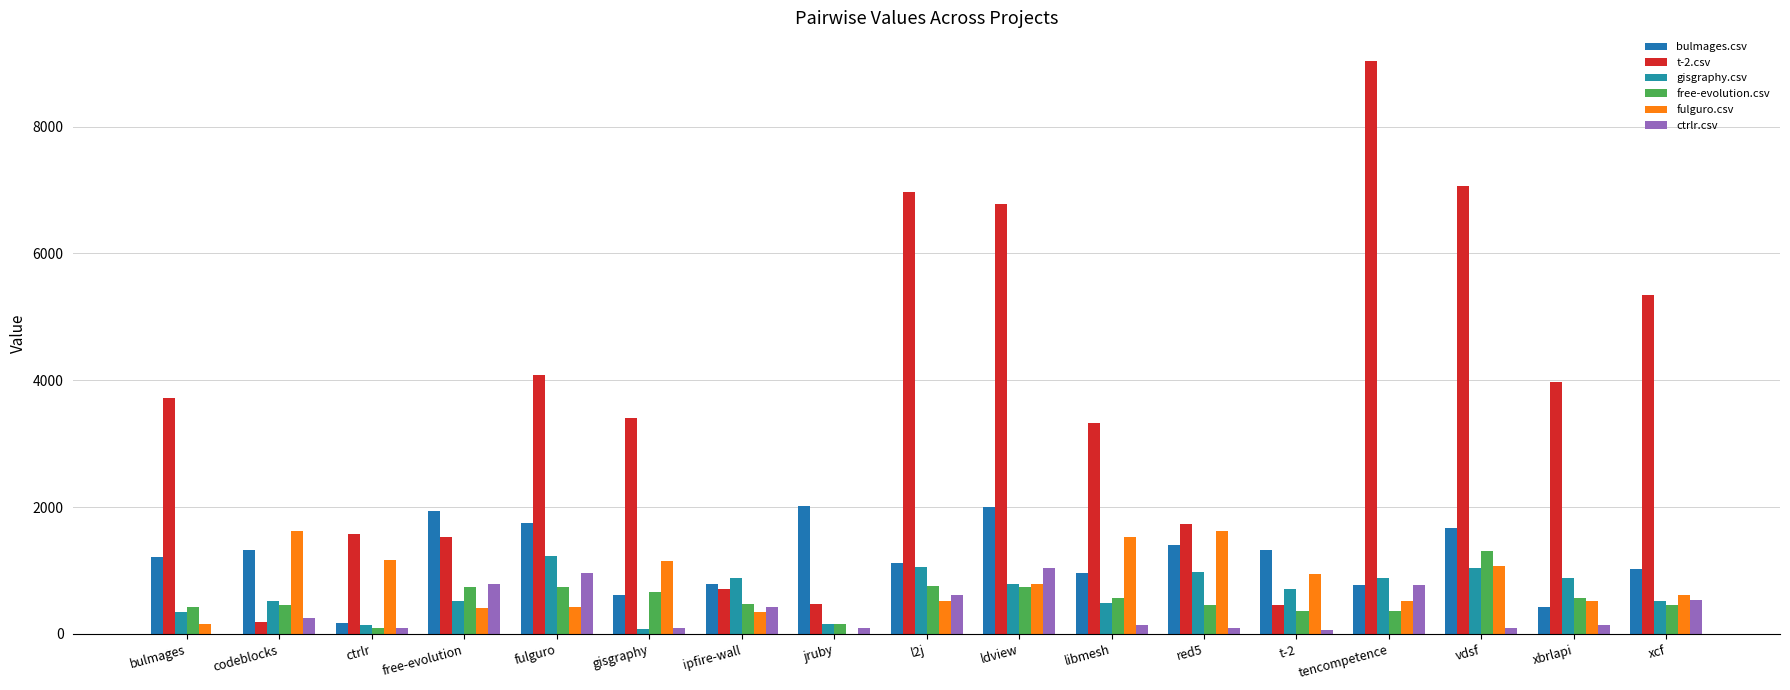

Count the number of data series in this chart.

6